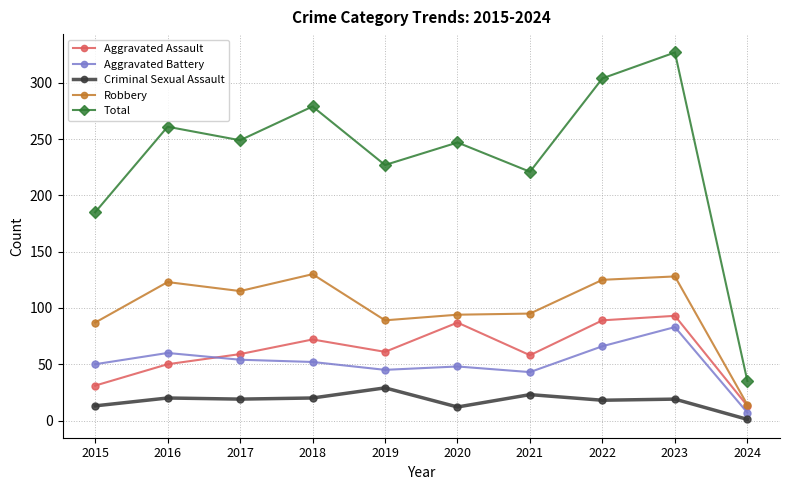

What is the minimum value shown in the chart?

1